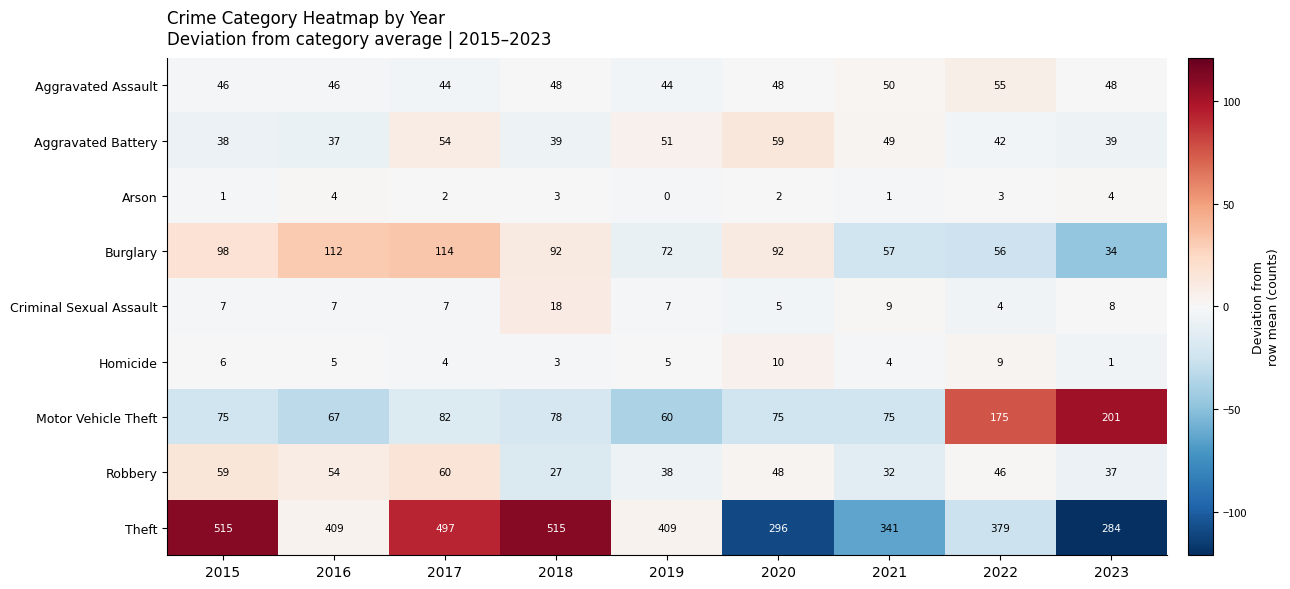

What is the total value across all series at 2023?

656